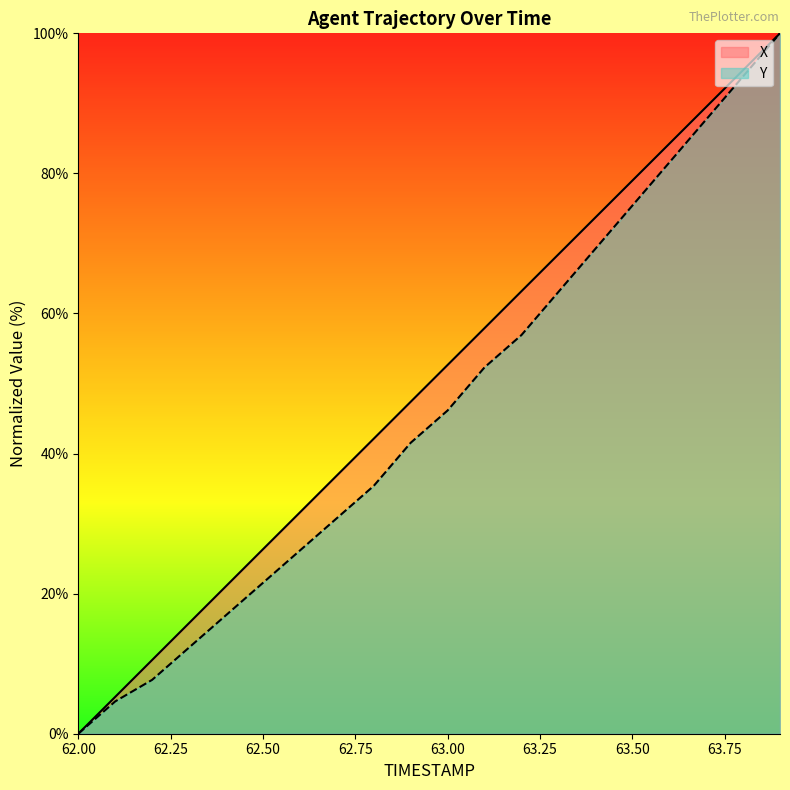

What is the sum of all X values?

1000.2